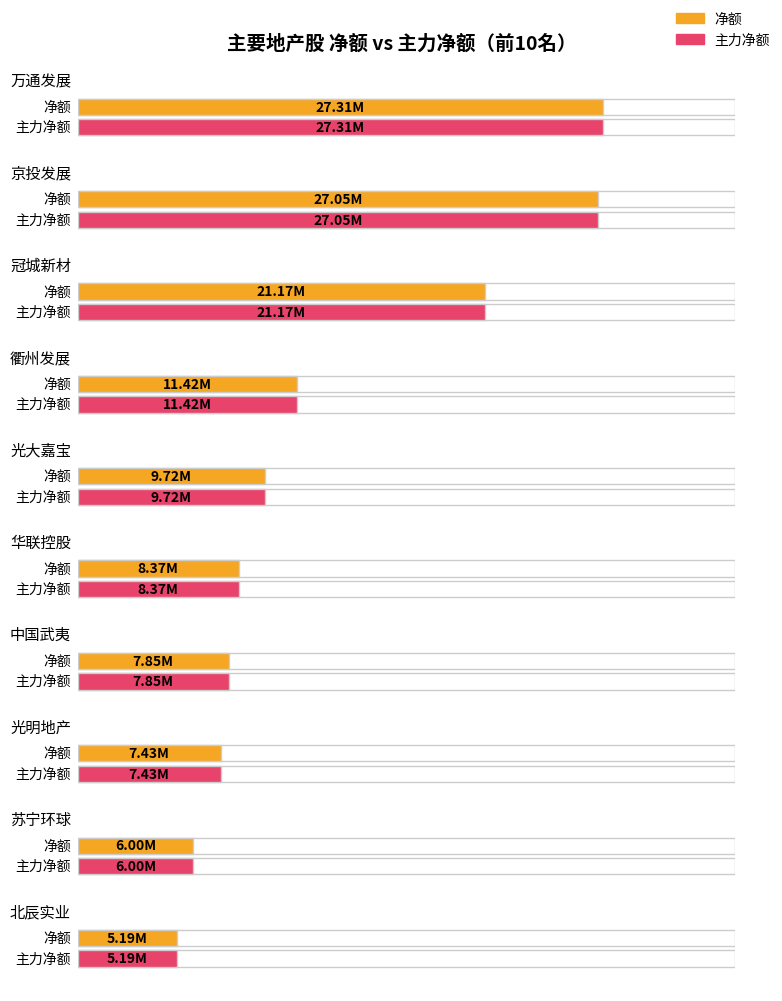

Reading left to right, transcribe all the data shown in this chart.

净额: 27314130	27048016	21166803	11424796	9716634	8374551	7847801	7432057	6003458	5189060
主力净额: 27314130	27048016	21166803	11424796	9716634	8374551	7847801	7432057	6003458	5189060